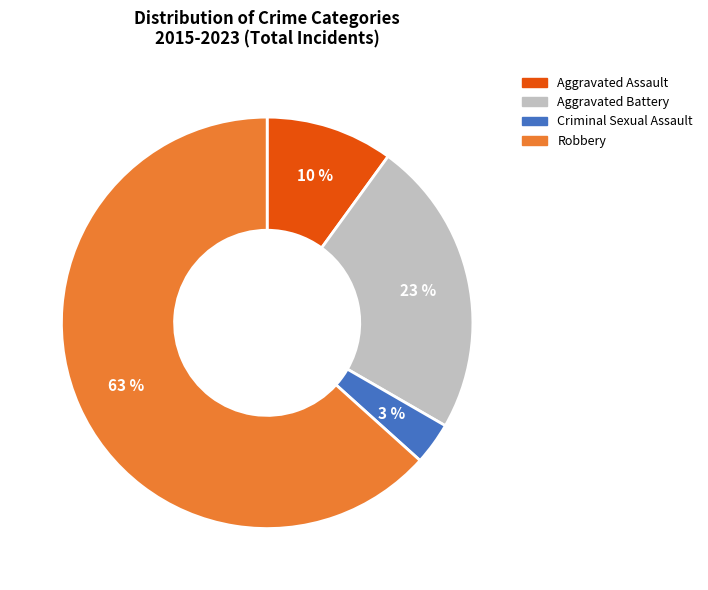

To the nearest percent, what percentage of the pie is Aggravated Battery?

23%